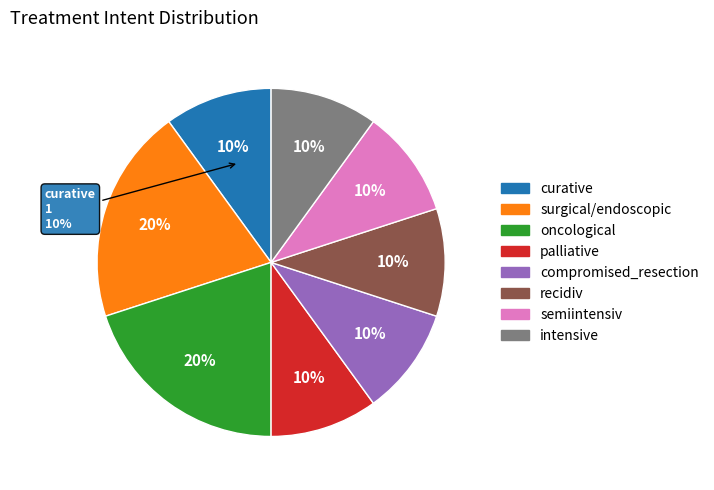

Approximately how many times larger is the value at compromised_resection compared to intensive?

1.0